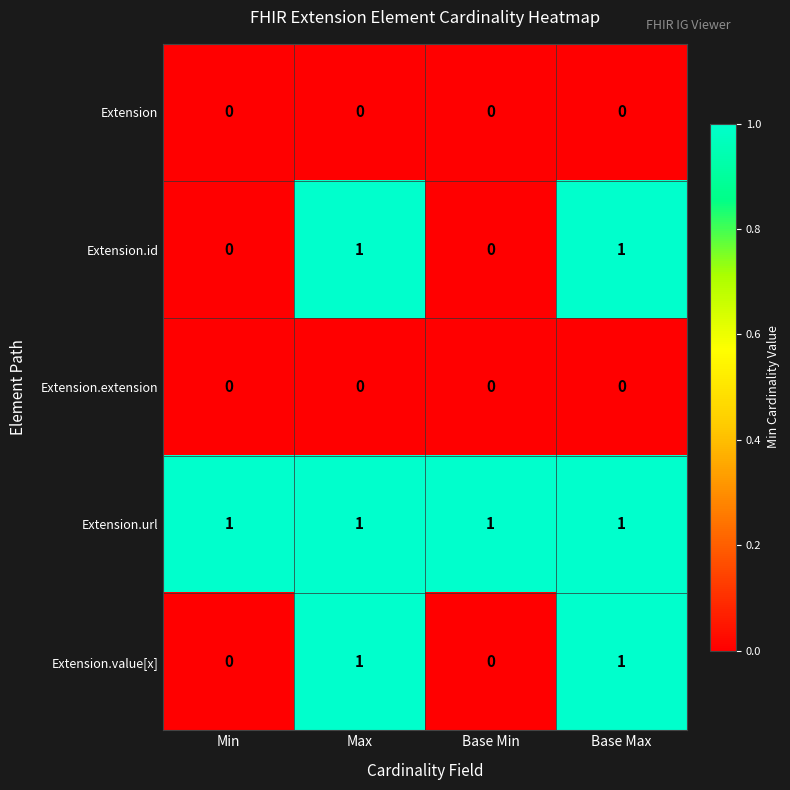

Reading left to right, transcribe all the data shown in this chart.

Extension: 0	0	0	0
Extension.id: 0	1	0	1
Extension.extension: 0	0	0	0
Extension.url: 1	1	1	1
Extension.value[x]: 0	1	0	1